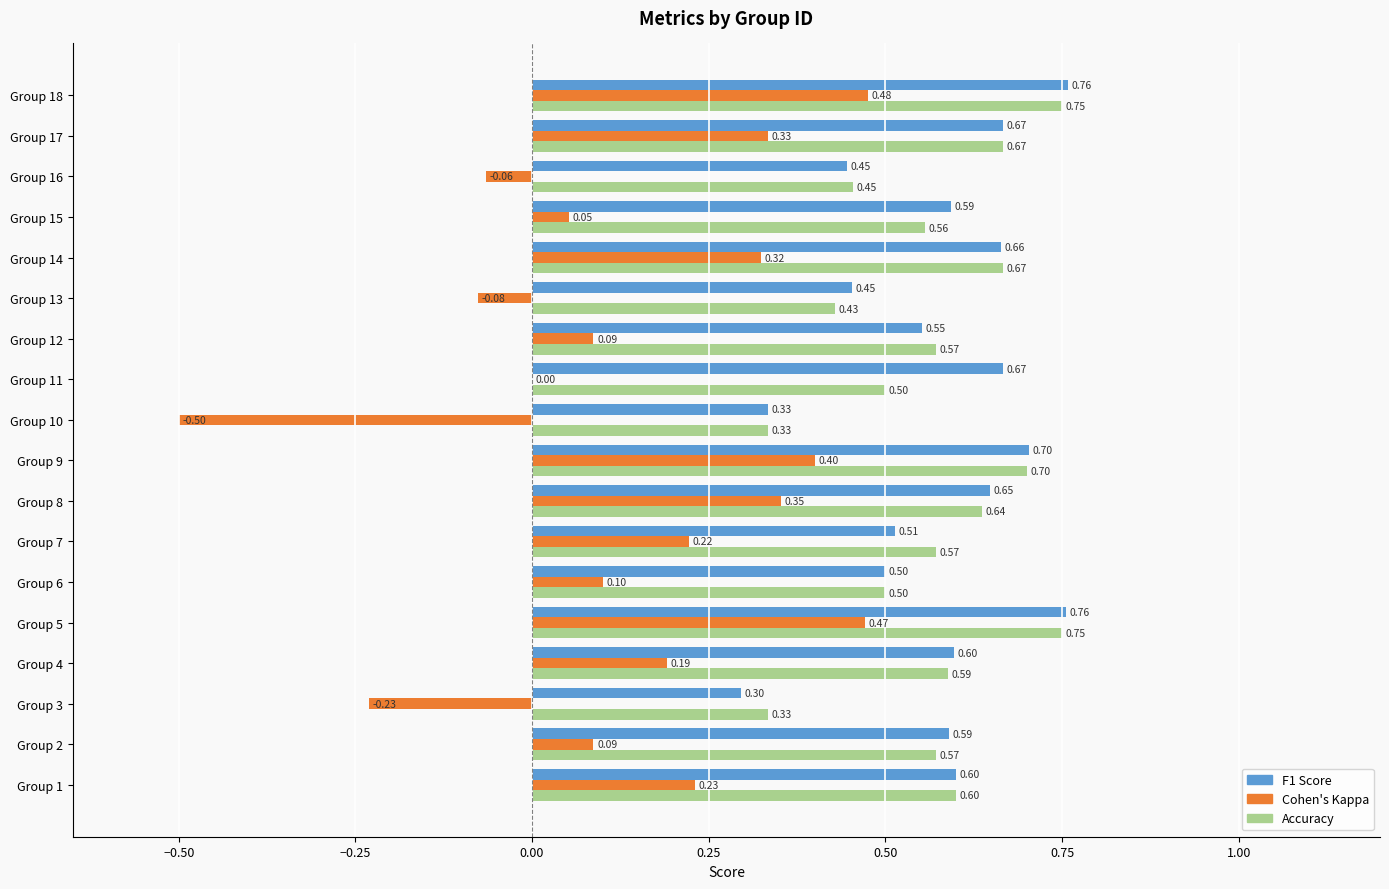

What is the total value across all series at Group 8?

1.6